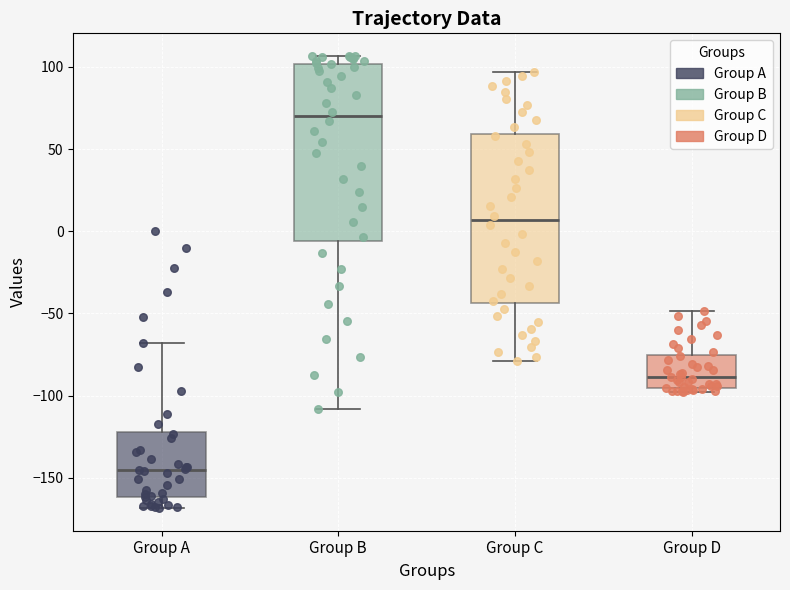

Which box's median line is the highest?

Group B